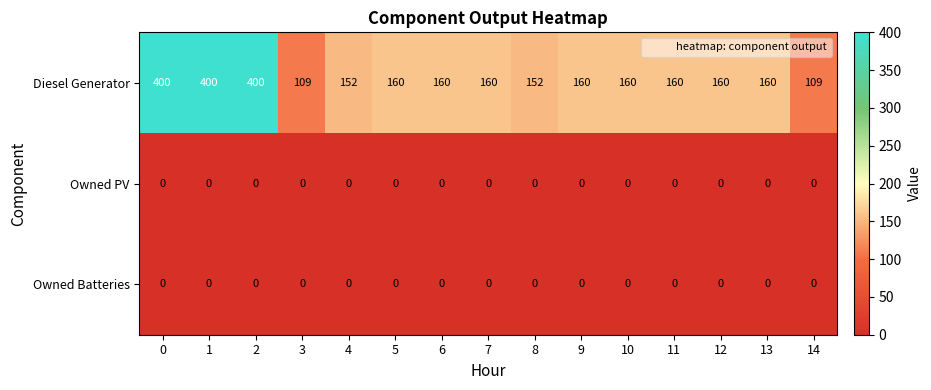

Which series has the largest total across all categories?

Diesel Generator